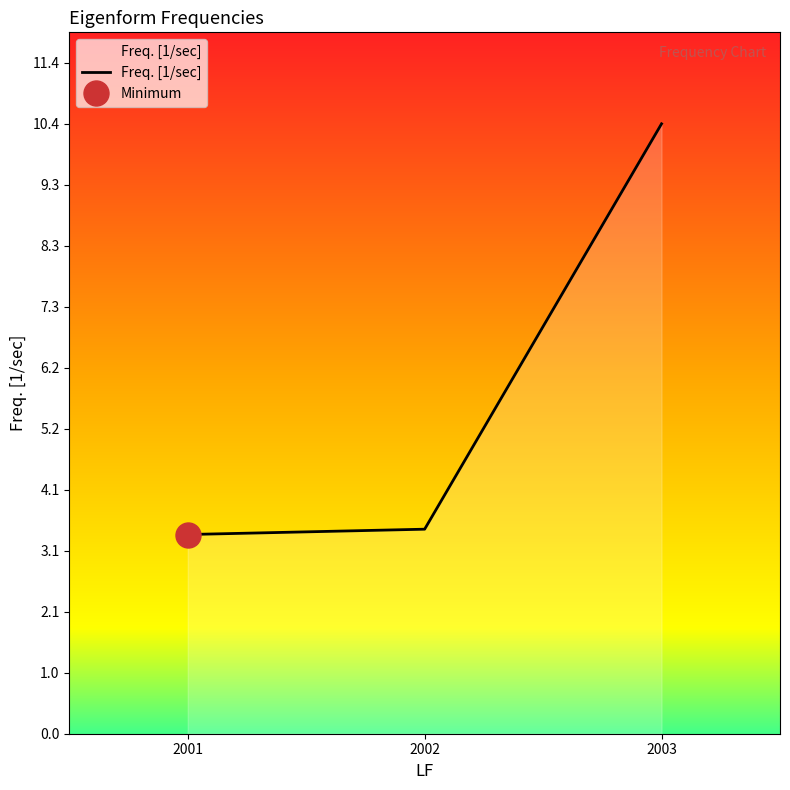

How many lines are shown in the chart?

1